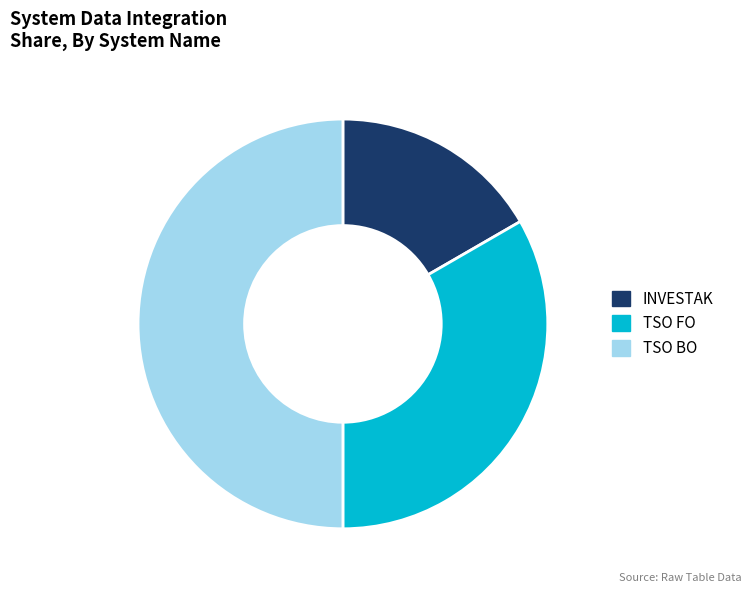

Which has a higher value, TSO BO or TSO FO?

TSO BO